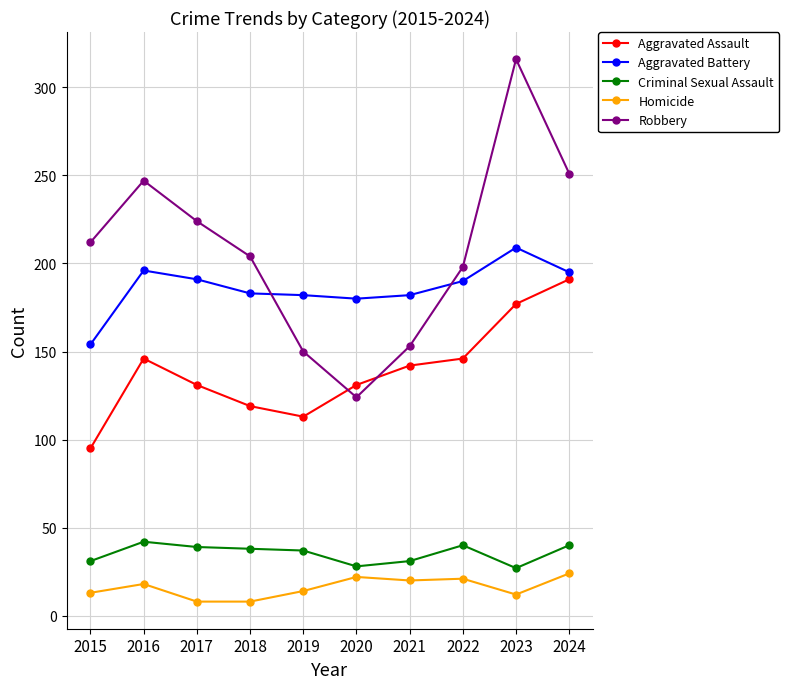

Read the Robbery value at 2018.

204